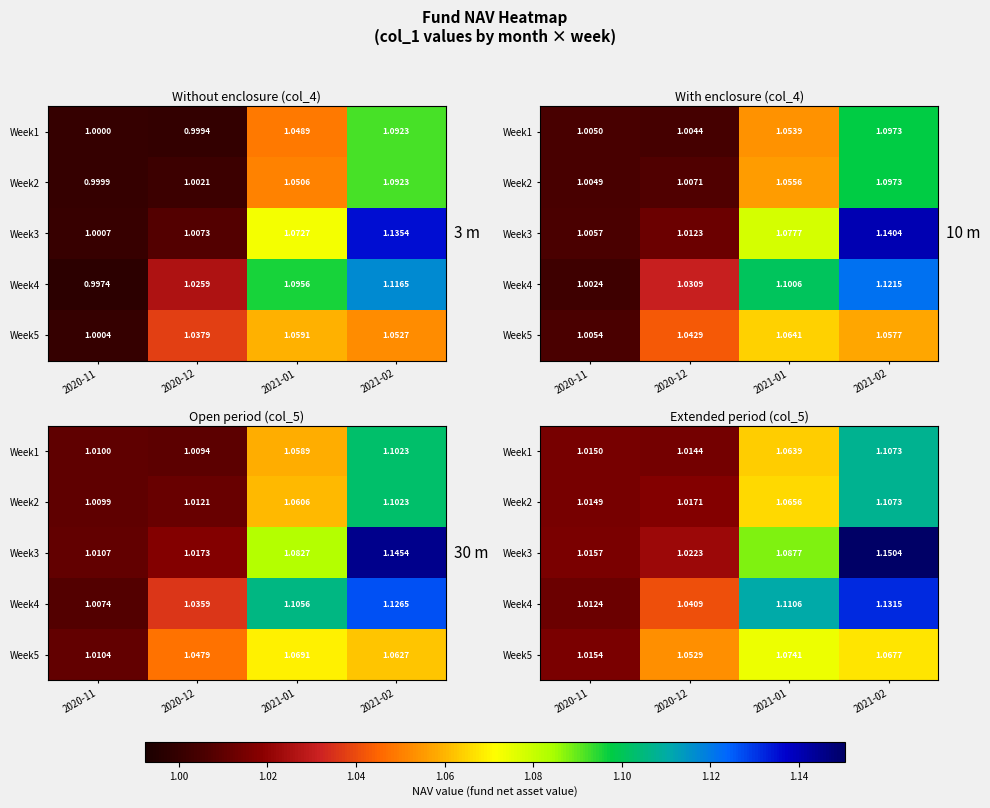

At 2021-02, list the series in order from smallest to largest.

Week5, Week1, Week2, Week4, Week3